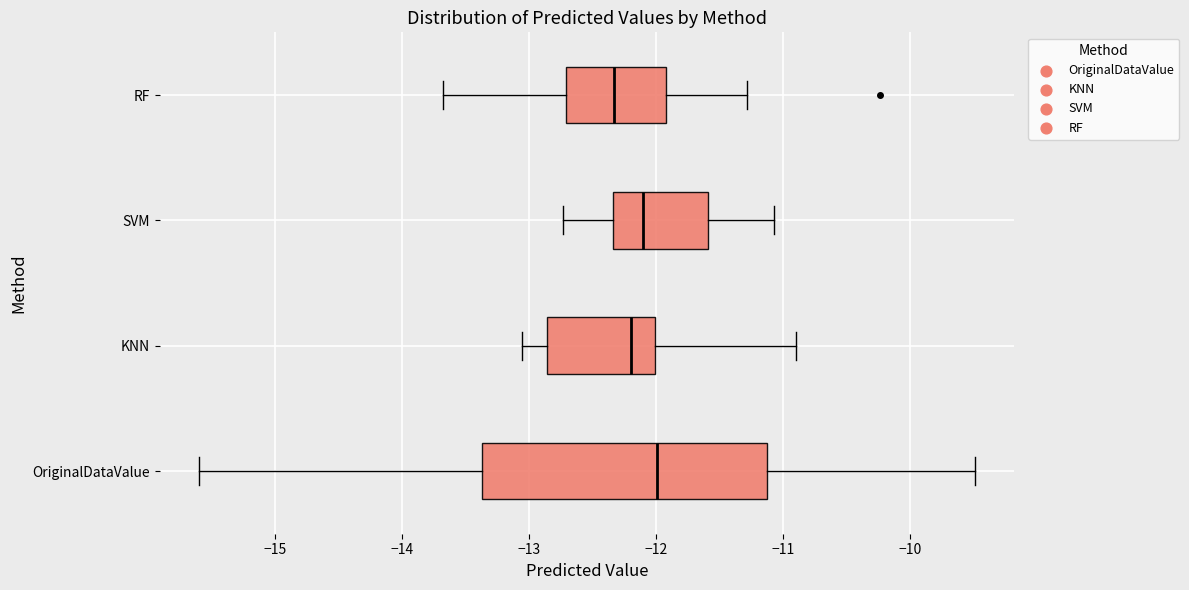

Where does the median line of the box for SVM sit on the x-axis? The values are not printed on the chart, so give them approximately, as read against the axis.

-12.1